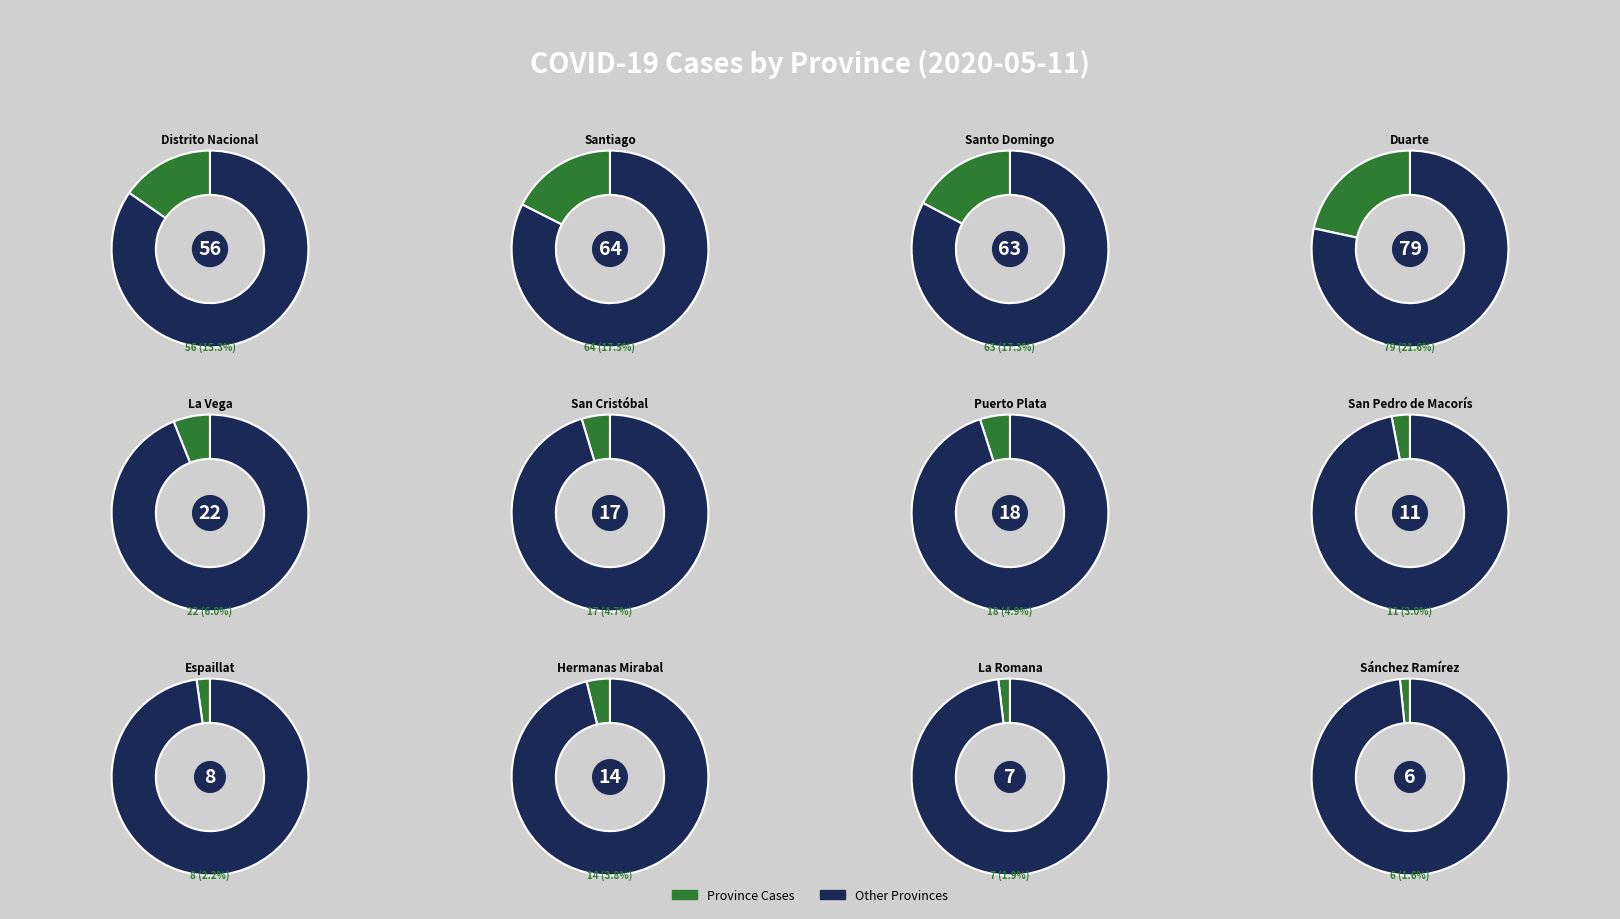

To the nearest percent, what portion does Hermanas Mirabal represent?

4%